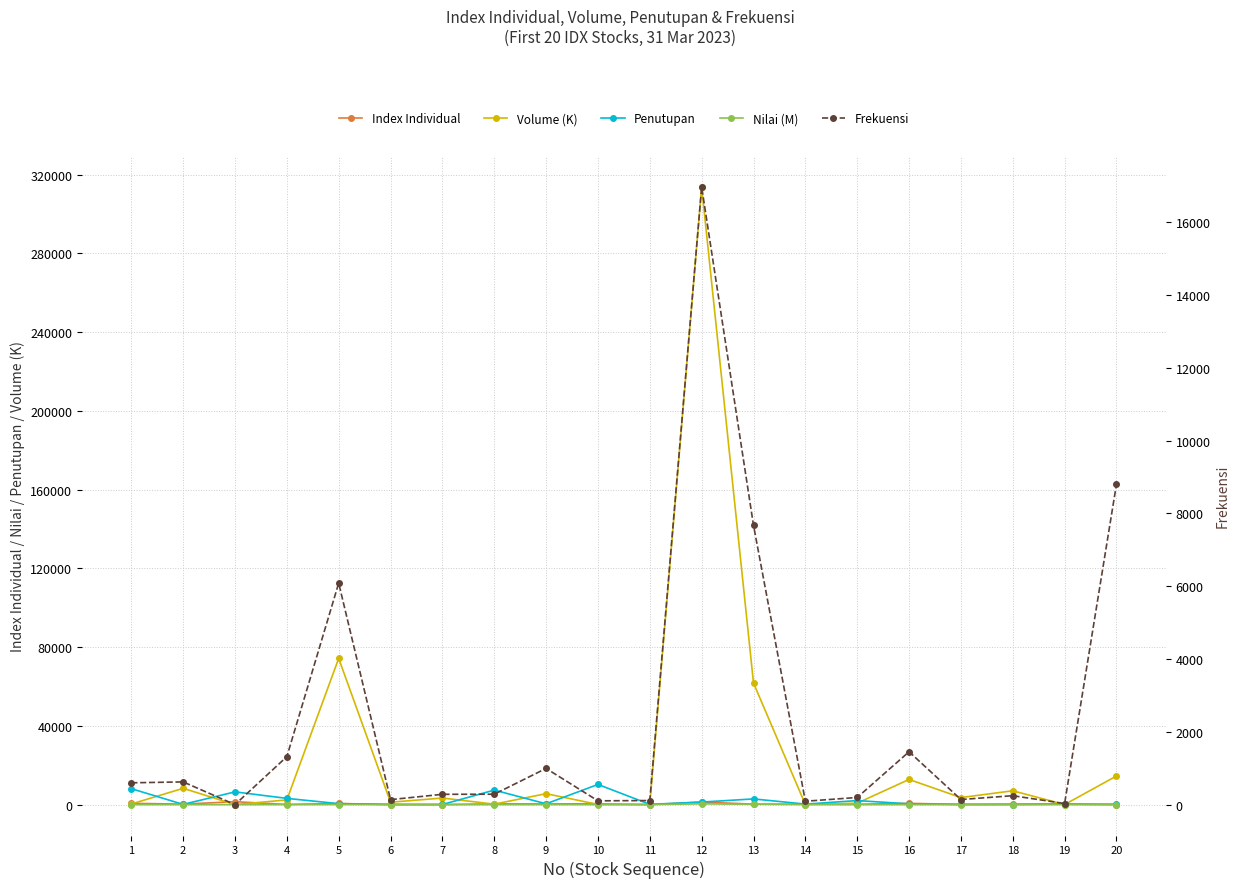

Between 5 and 18, which series saw the biggest shift?

Volume (K)